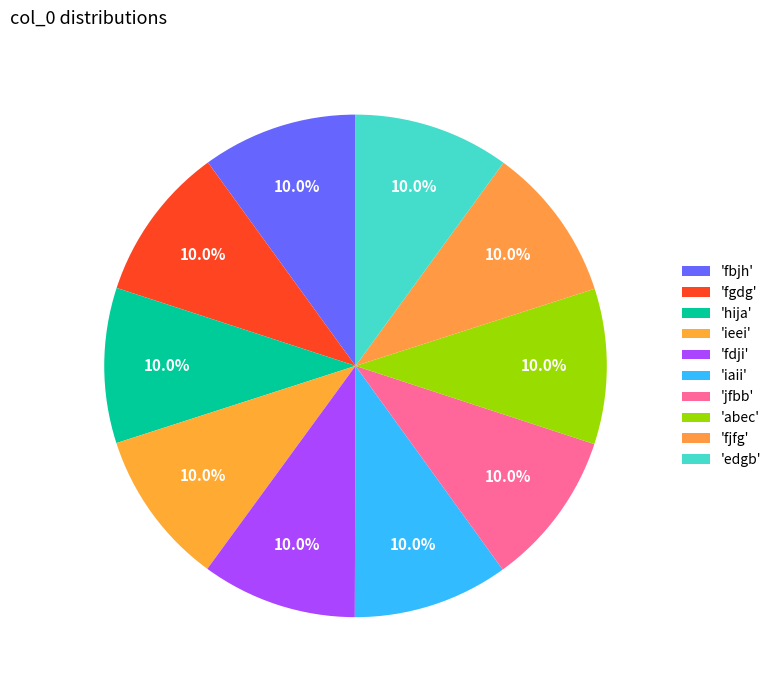

Count the number of slices in the pie.

10